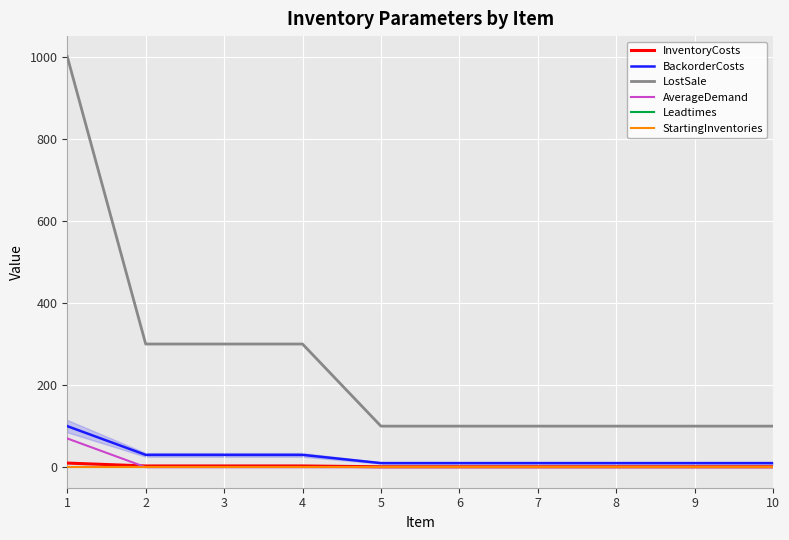

Between 1 and 4, which series saw the biggest shift?

LostSale